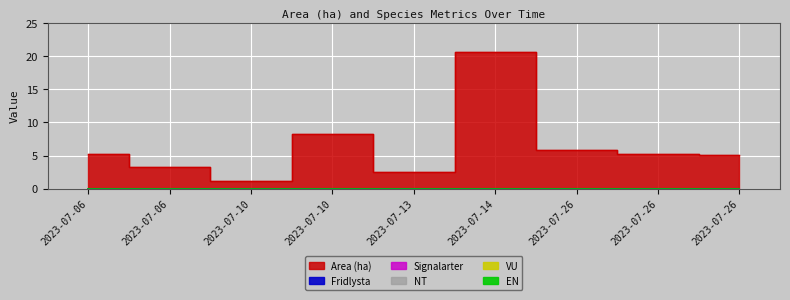

True or false: Signalarter has a value of 0.0 at 2023-07-13.

True